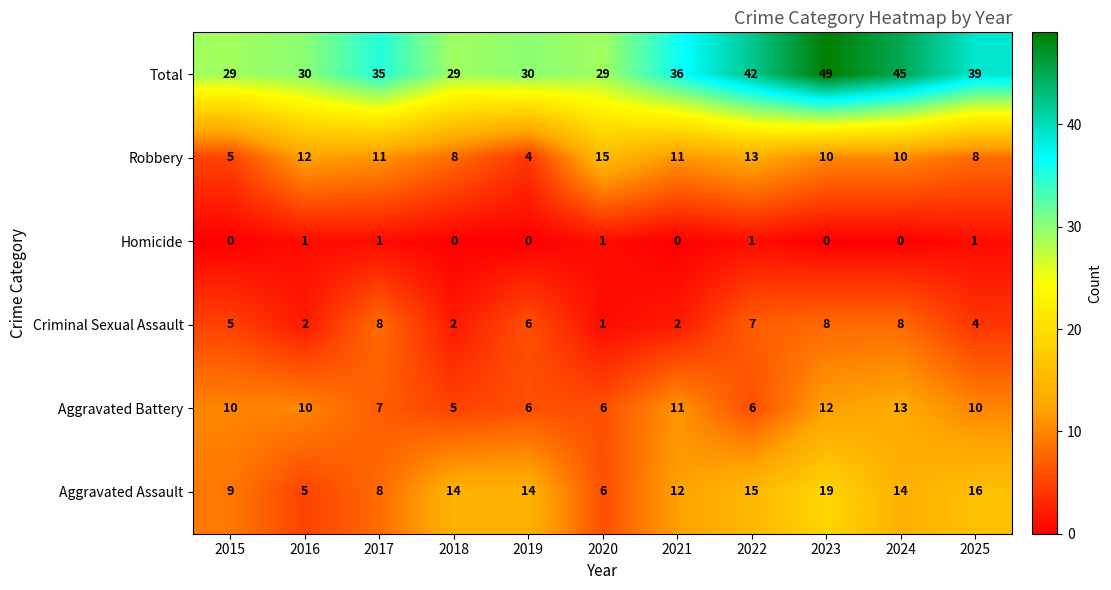

How many distinct data groups are displayed?

6